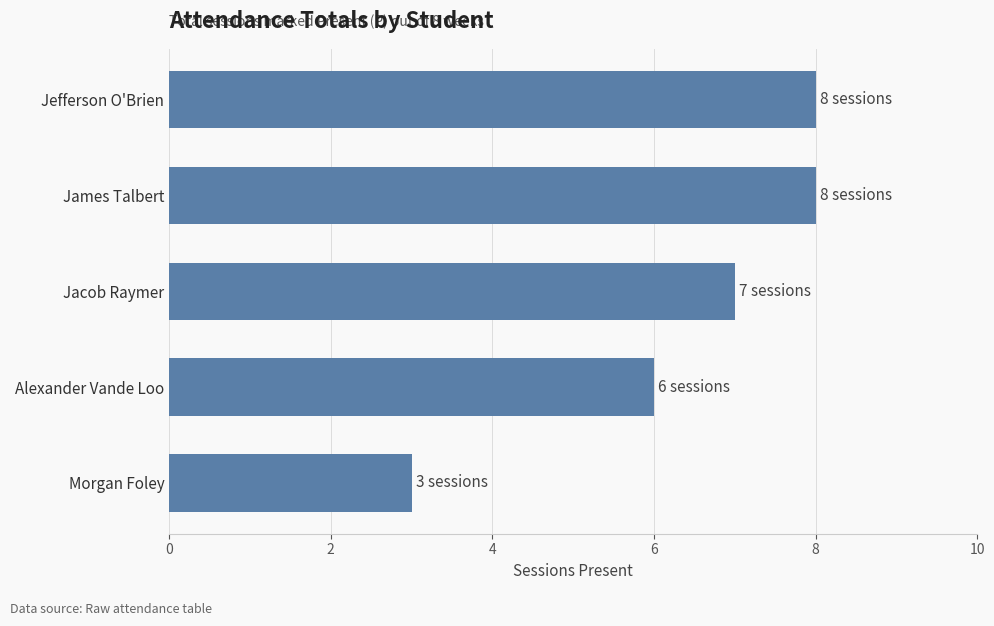

What is the change in value from Alexander Vande Loo to James Talbert?

+2